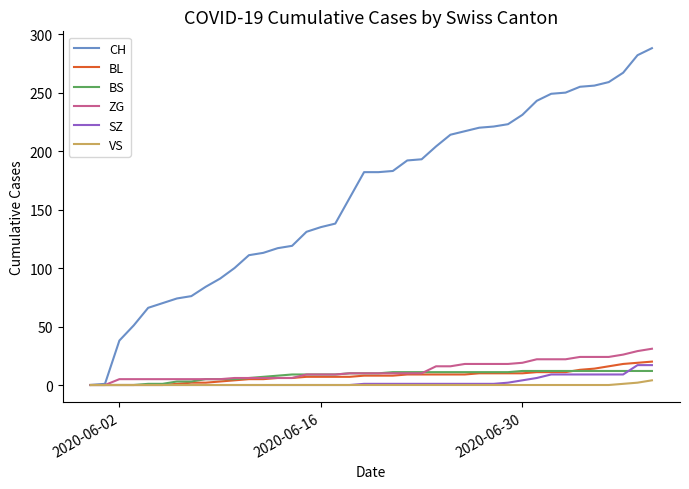

Which series has the largest total across all categories?

CH